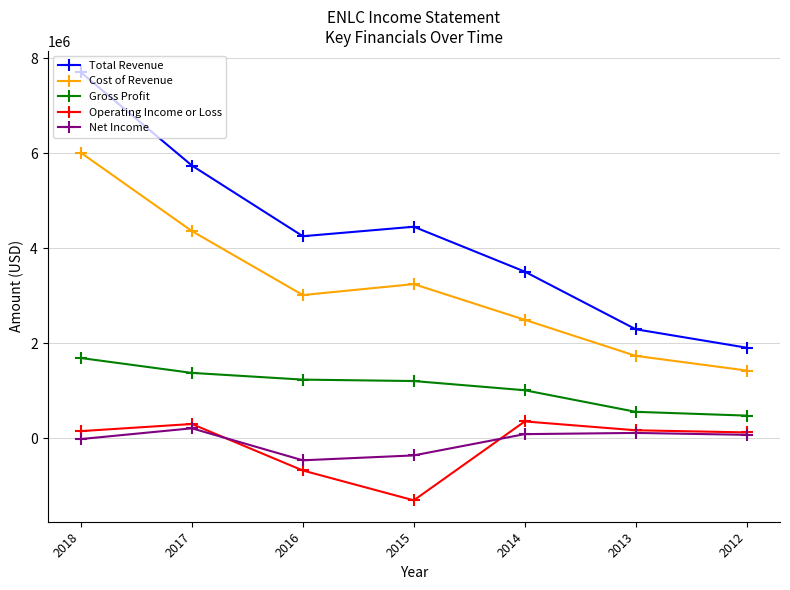

What is the approximate value of Net Income at 2013, to the nearest 50?

115500